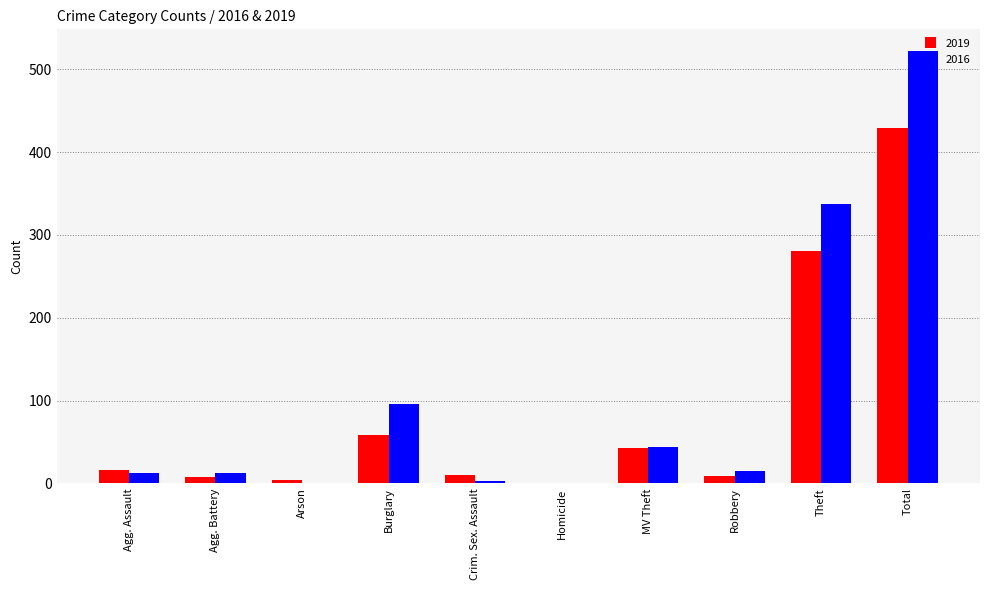

At which category does the chart reach its peak across all series?

Total